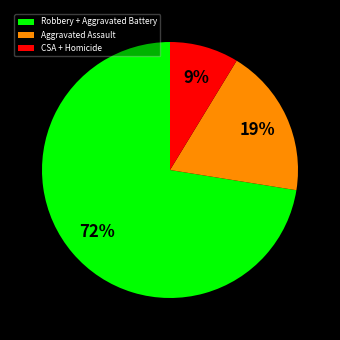

Rank the categories by value from lowest to highest.

CSA + Homicide, Aggravated Assault, Robbery + Aggravated Battery